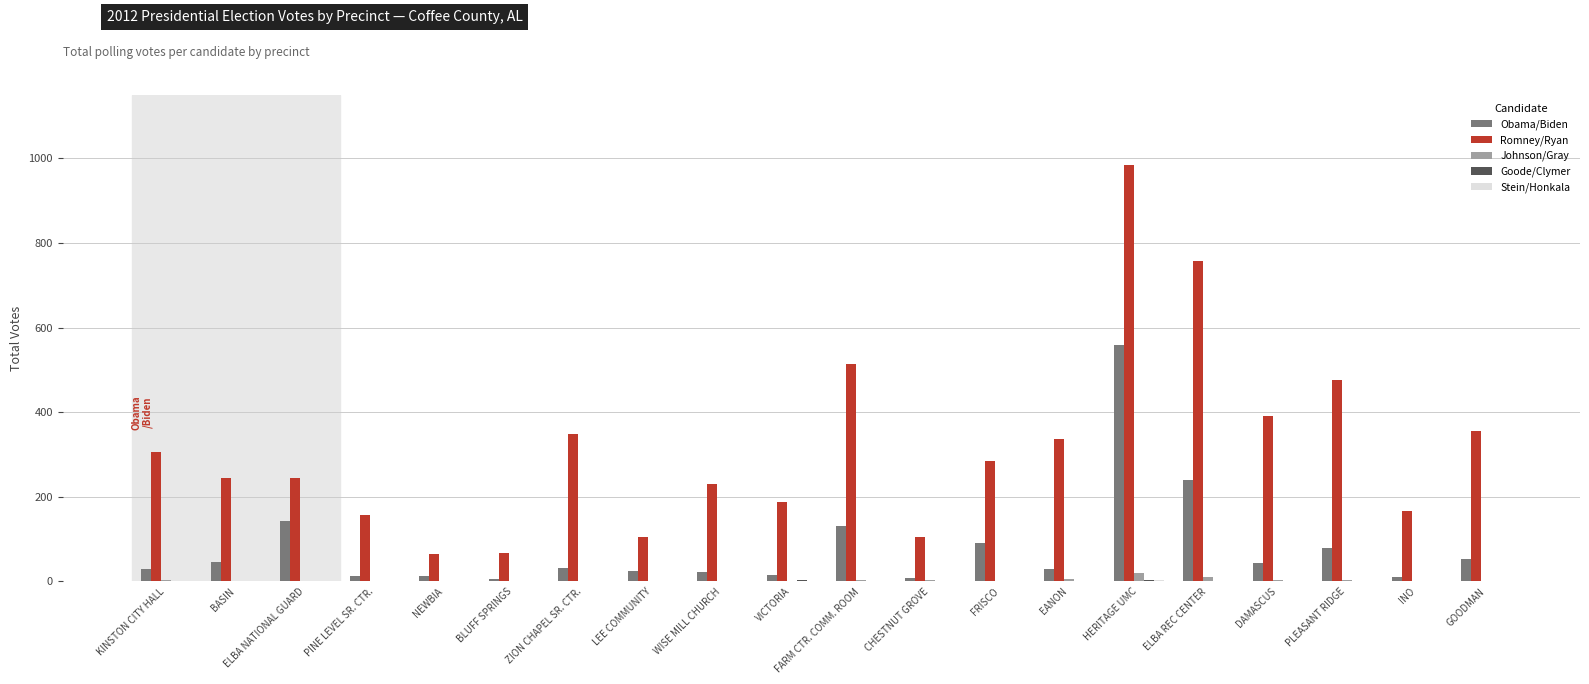

How many groups of bars are there?

20